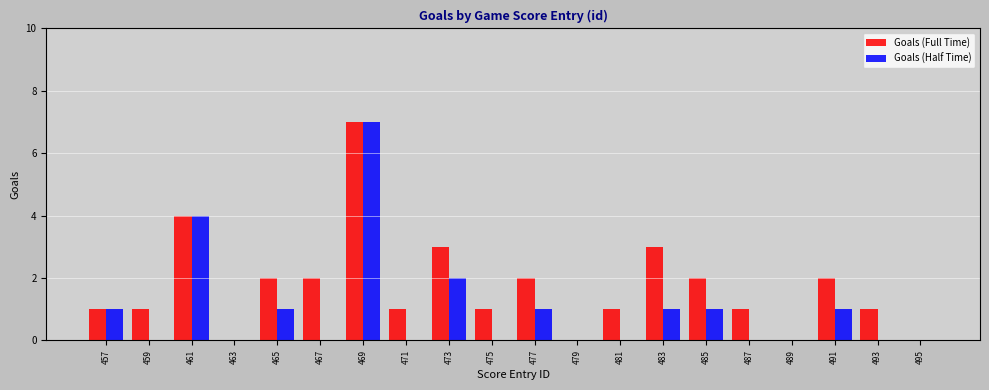

Are the bars grouped side by side (vs. stacked)?

Yes